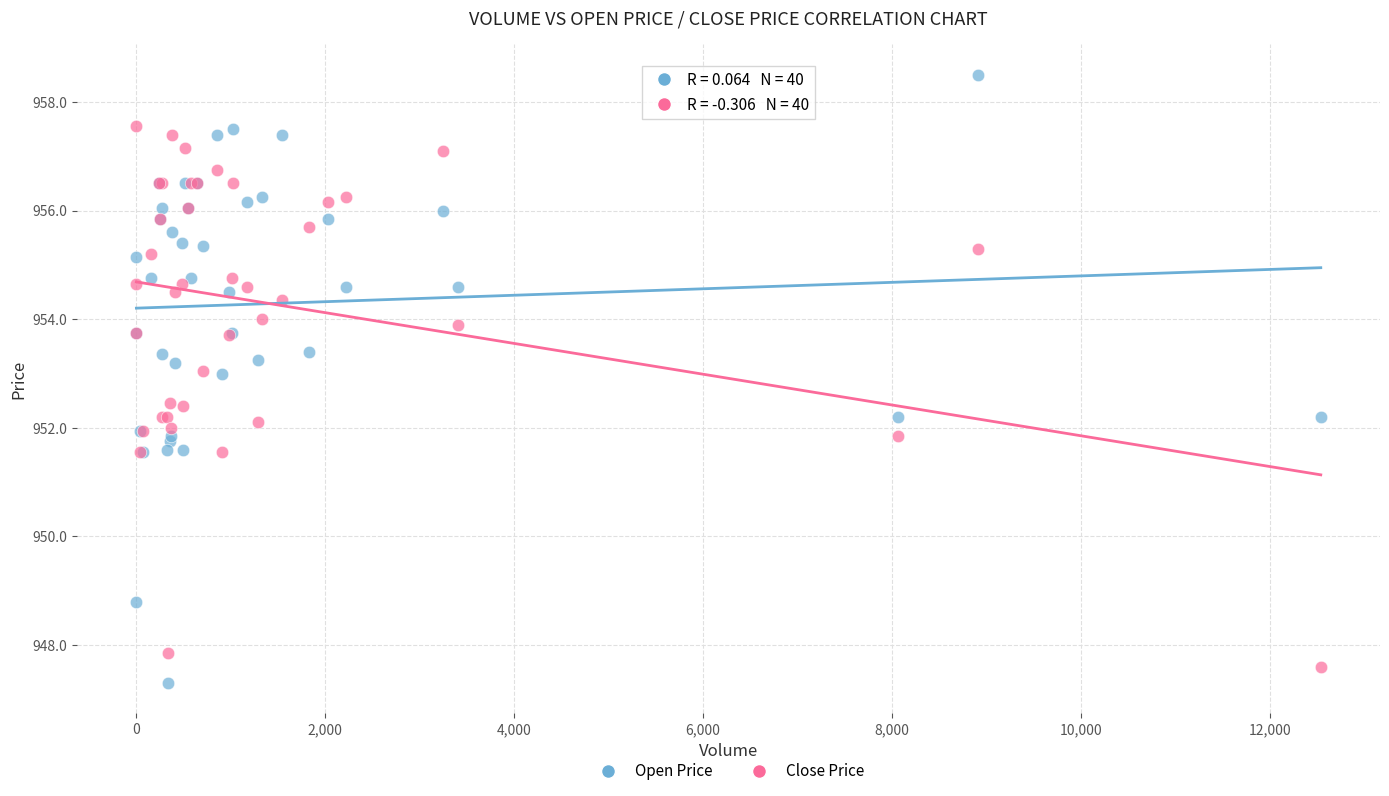

Which series has the largest Y range (max minus min)?

Open Price